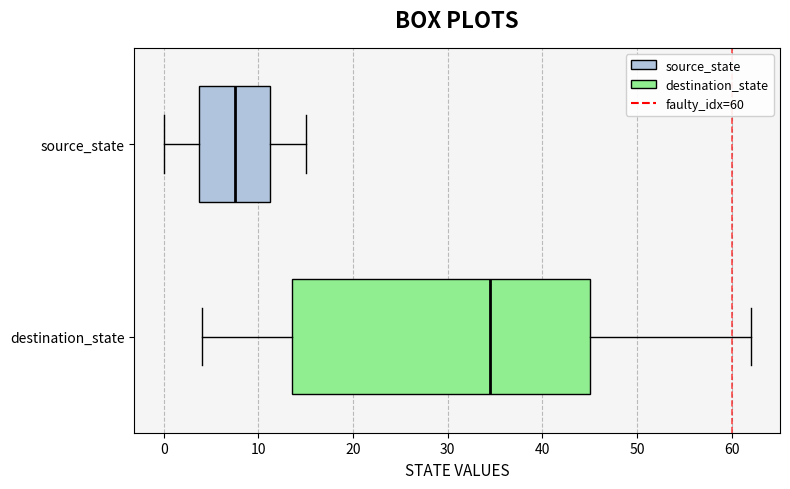

Which box has the furthest to the left median line?

source_state